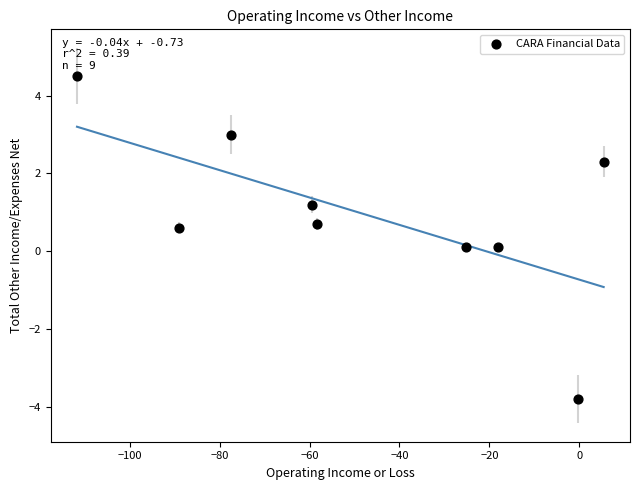

What is the average X value?

-48.2